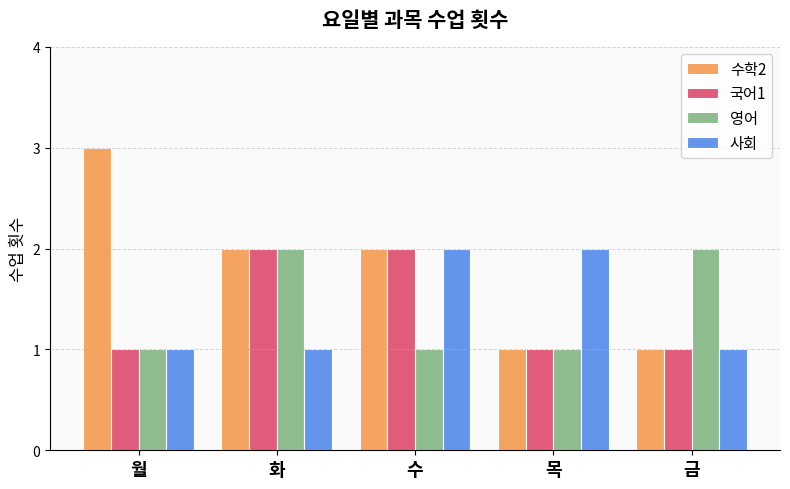

Are the bars grouped side by side (vs. stacked)?

Yes